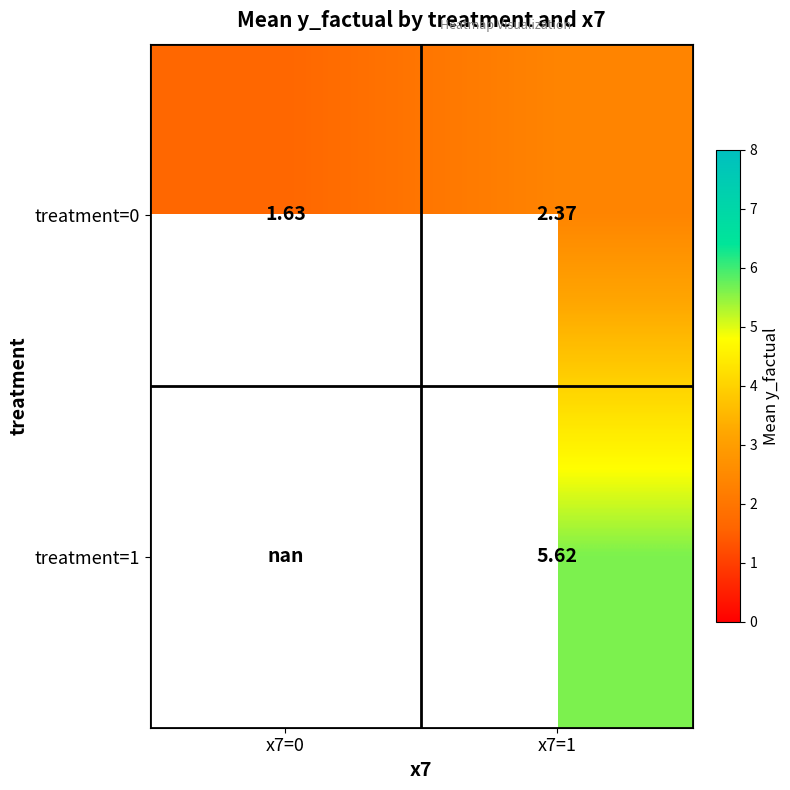

What is the sum of all treatment=0 values?

4.0